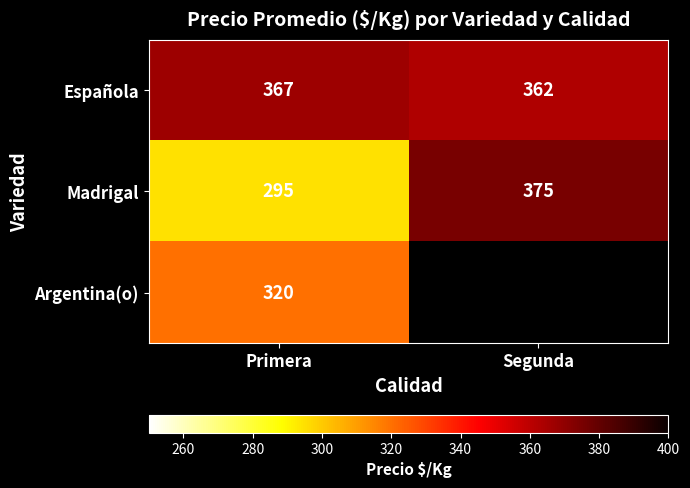

Which category has the highest value across all series?

Segunda